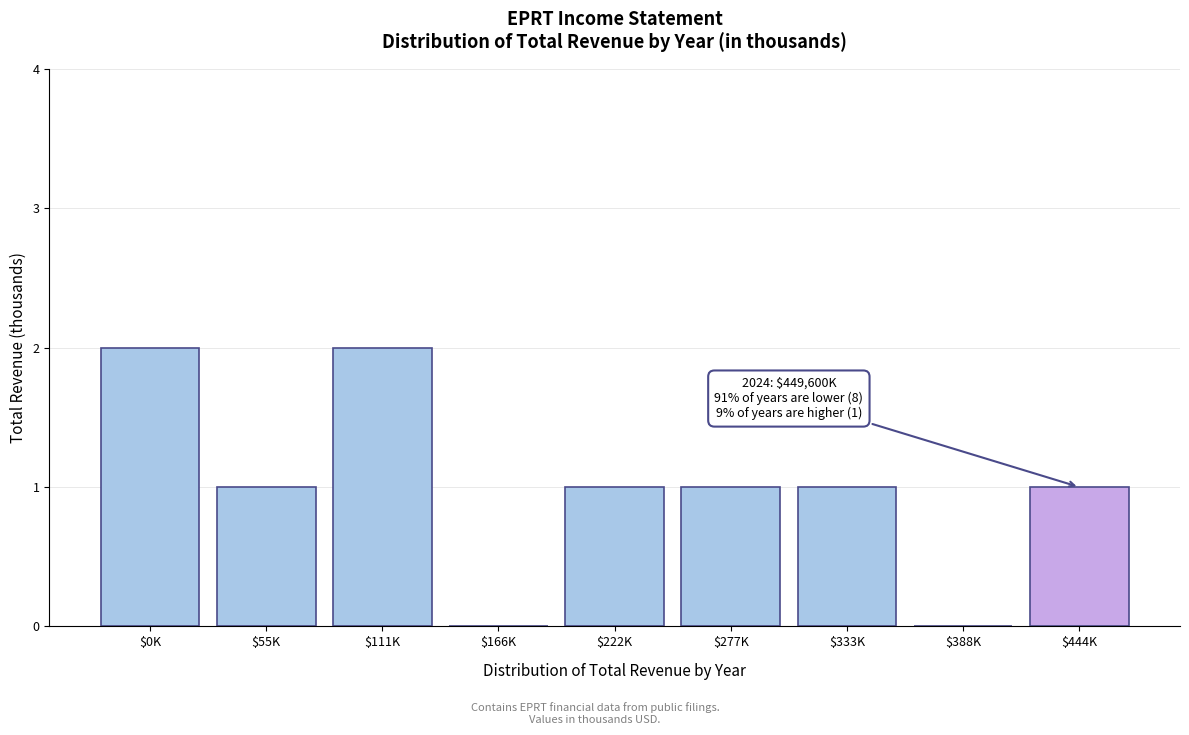

What is the sum of all values?

9